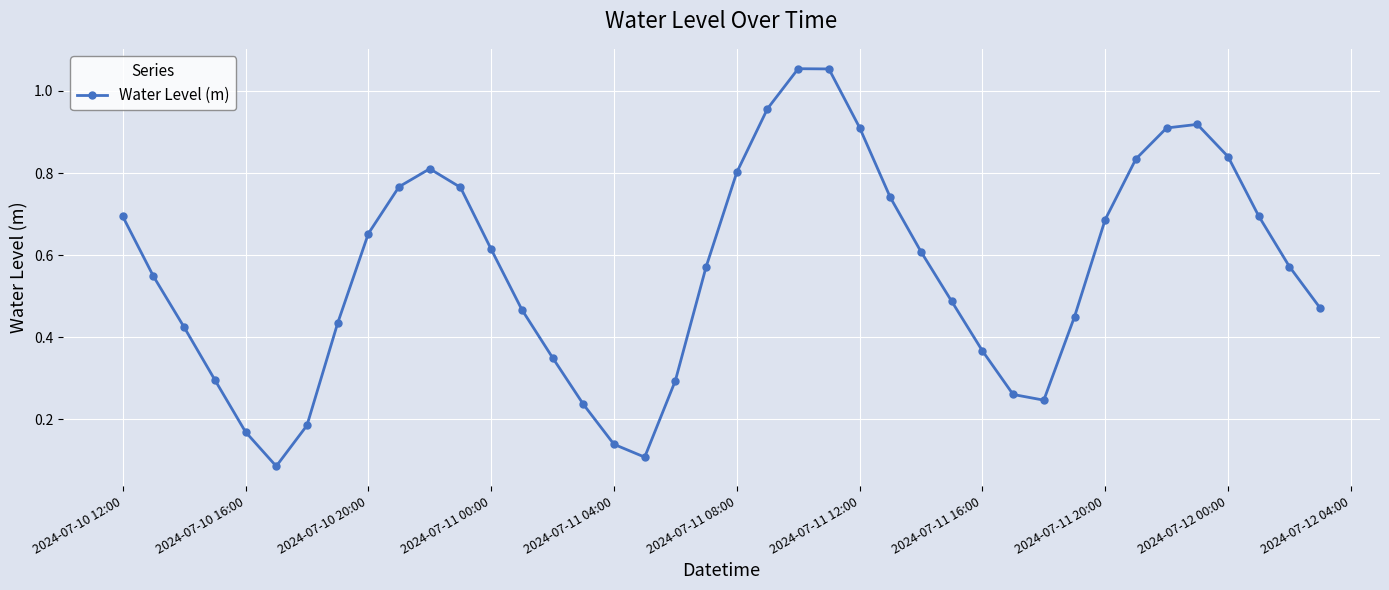

How many points are lower than both their immediate neighbors (excluding endpoints)?

3